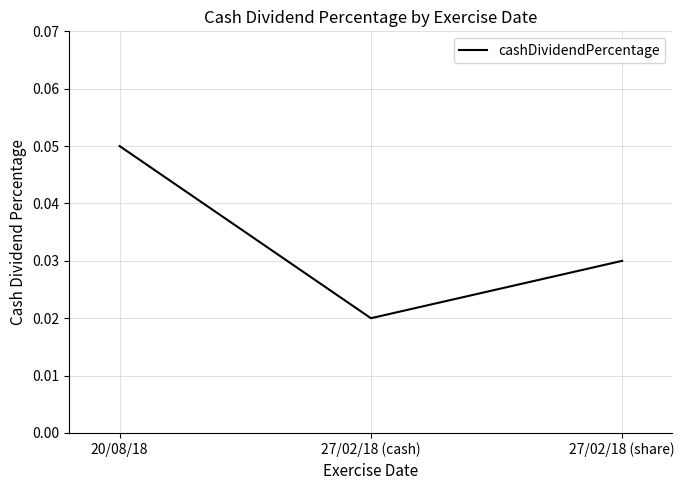

At which category does the chart reach its minimum across all series?

27/02/18 (cash)